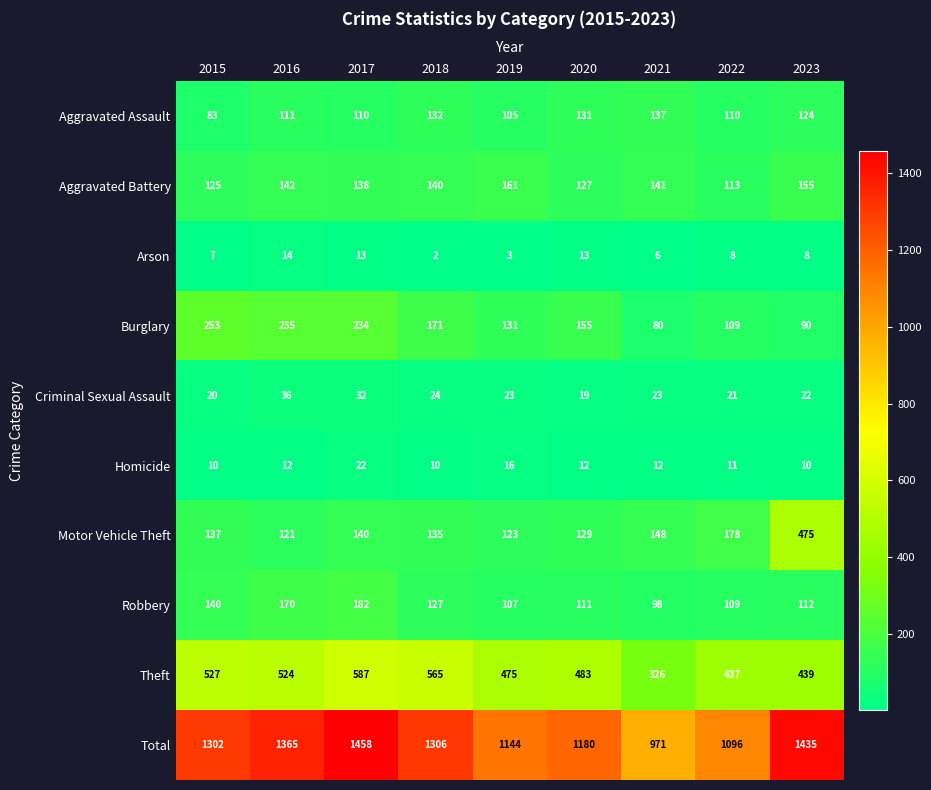

What is the difference between the second highest and second lowest values in the Homicide series?

6